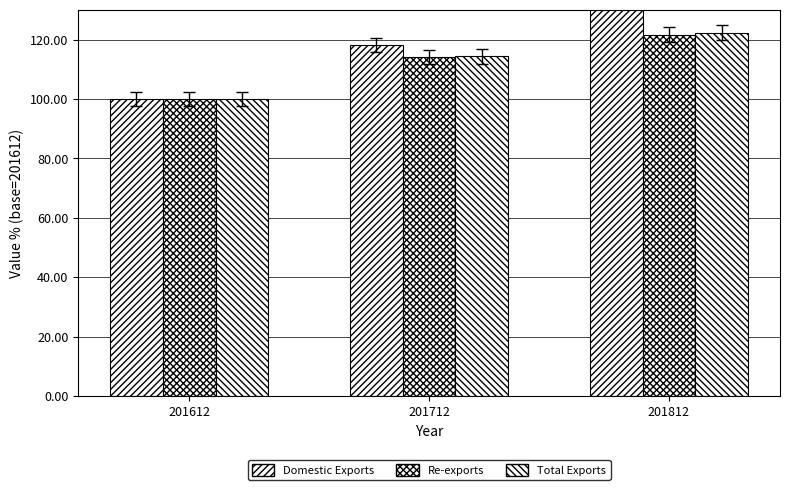

Which label corresponds to the smallest value in the chart?

201612